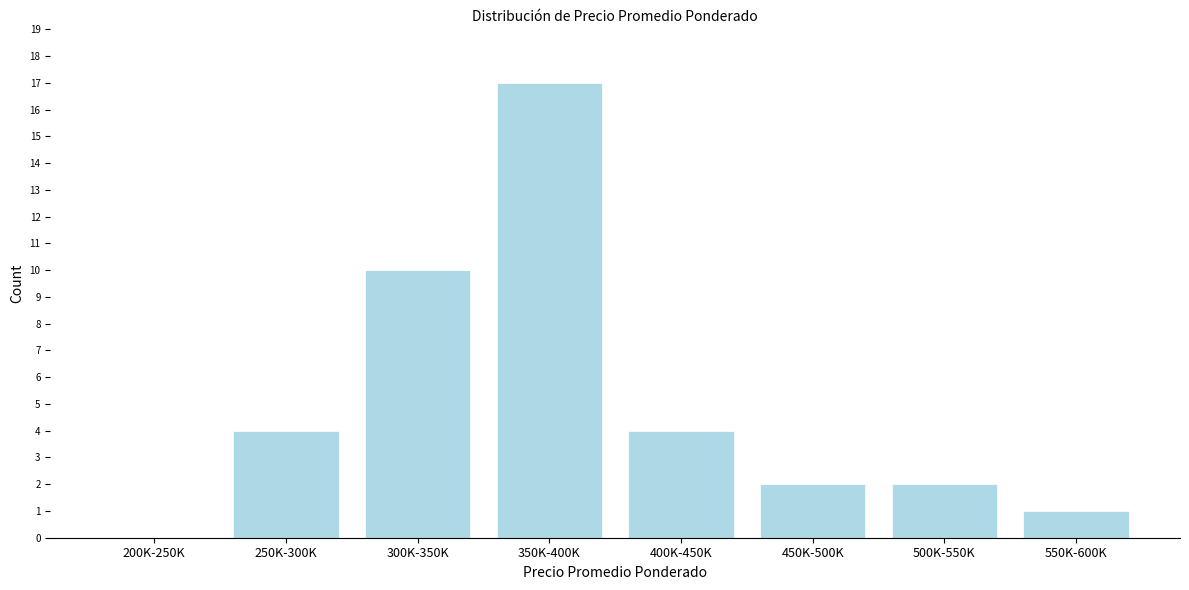

Reading left to right, extract all data points from this chart.

200K-250K=0	250K-300K=4	300K-350K=10	350K-400K=17	400K-450K=4	450K-500K=2	500K-550K=2	550K-600K=1